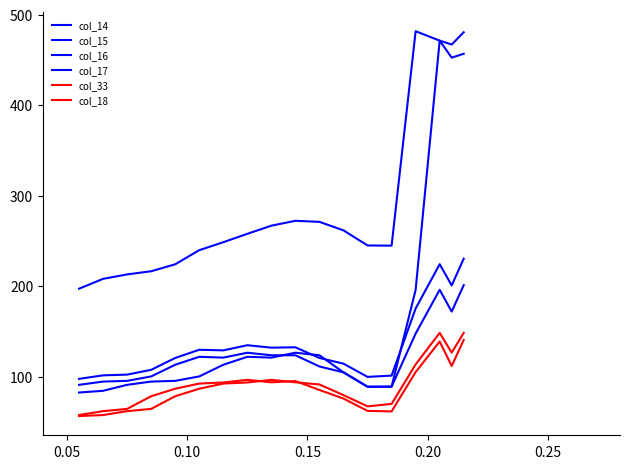

How many interior local peaks does the col_16 series have?

3